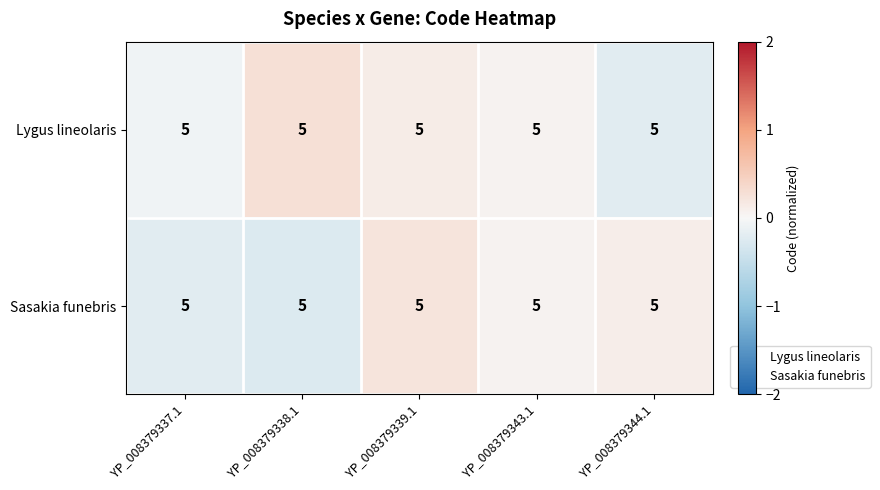

Where is Lygus lineolaris nearest to the value 0?

YP_008379343.1